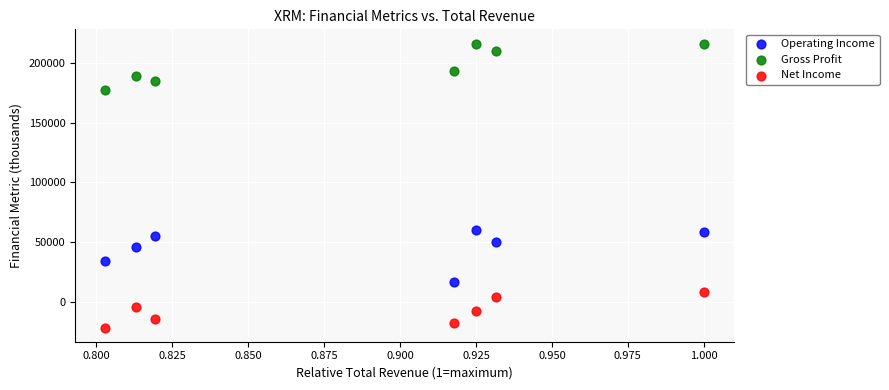

In the Gross Profit series, what Y value is closest to 196850?

193600